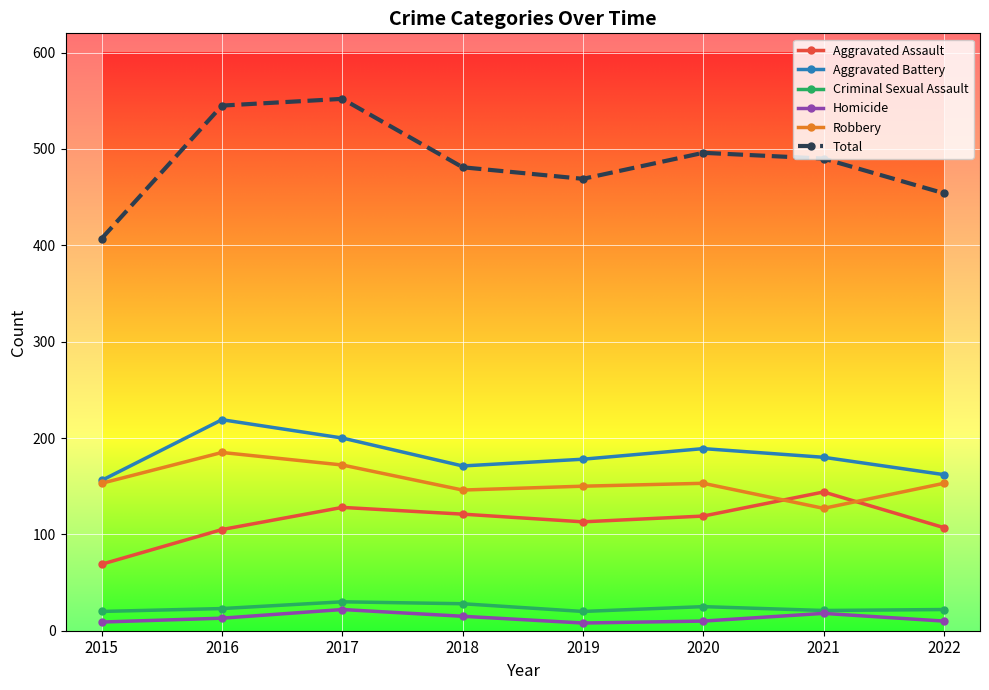

What is the difference between the highest and lowest values at 2022?

444